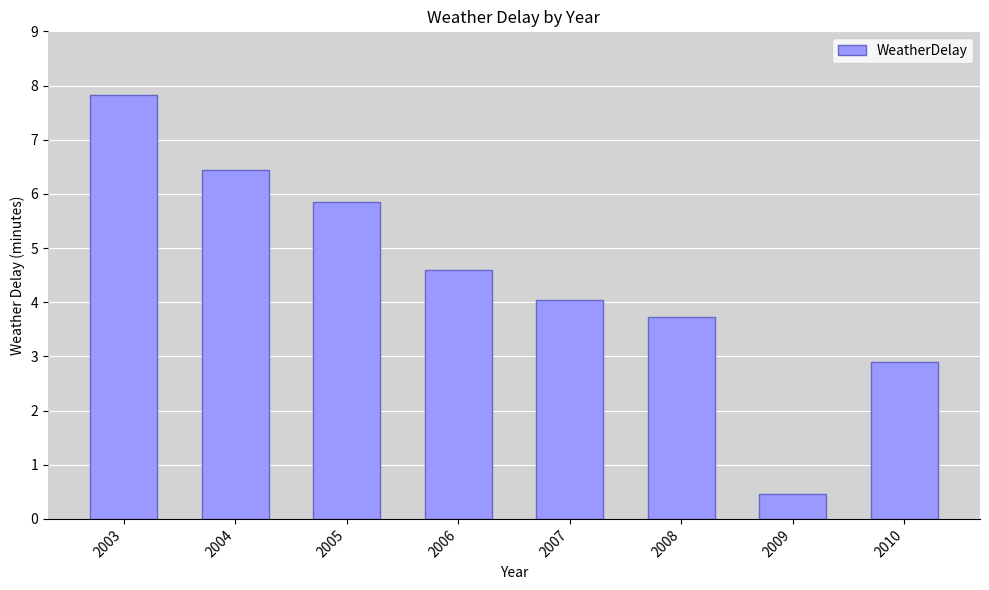

List the labels in order of value, smallest first.

2009, 2010, 2008, 2007, 2006, 2005, 2004, 2003